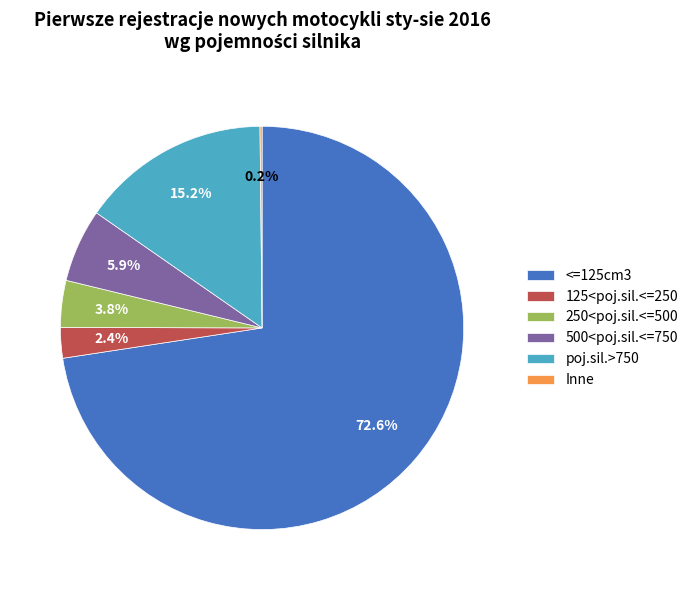

What is the largest slice in the pie chart?

<=125cm3